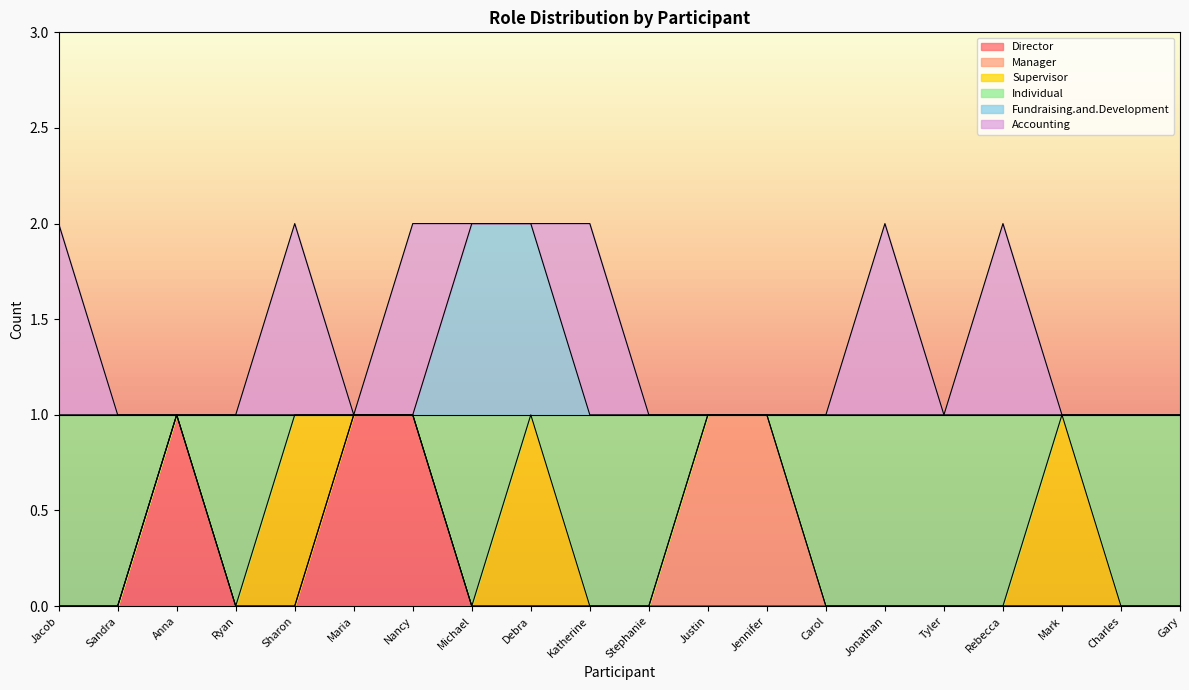

Is it true that Director equals 0 at Sharon?

True